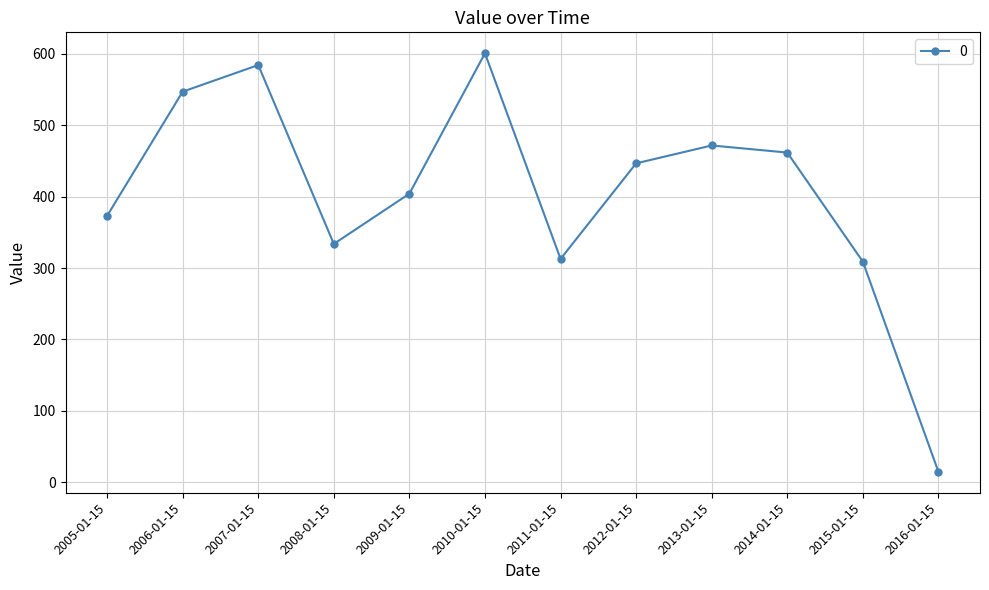

Where is the first local maximum?

2007-01-15